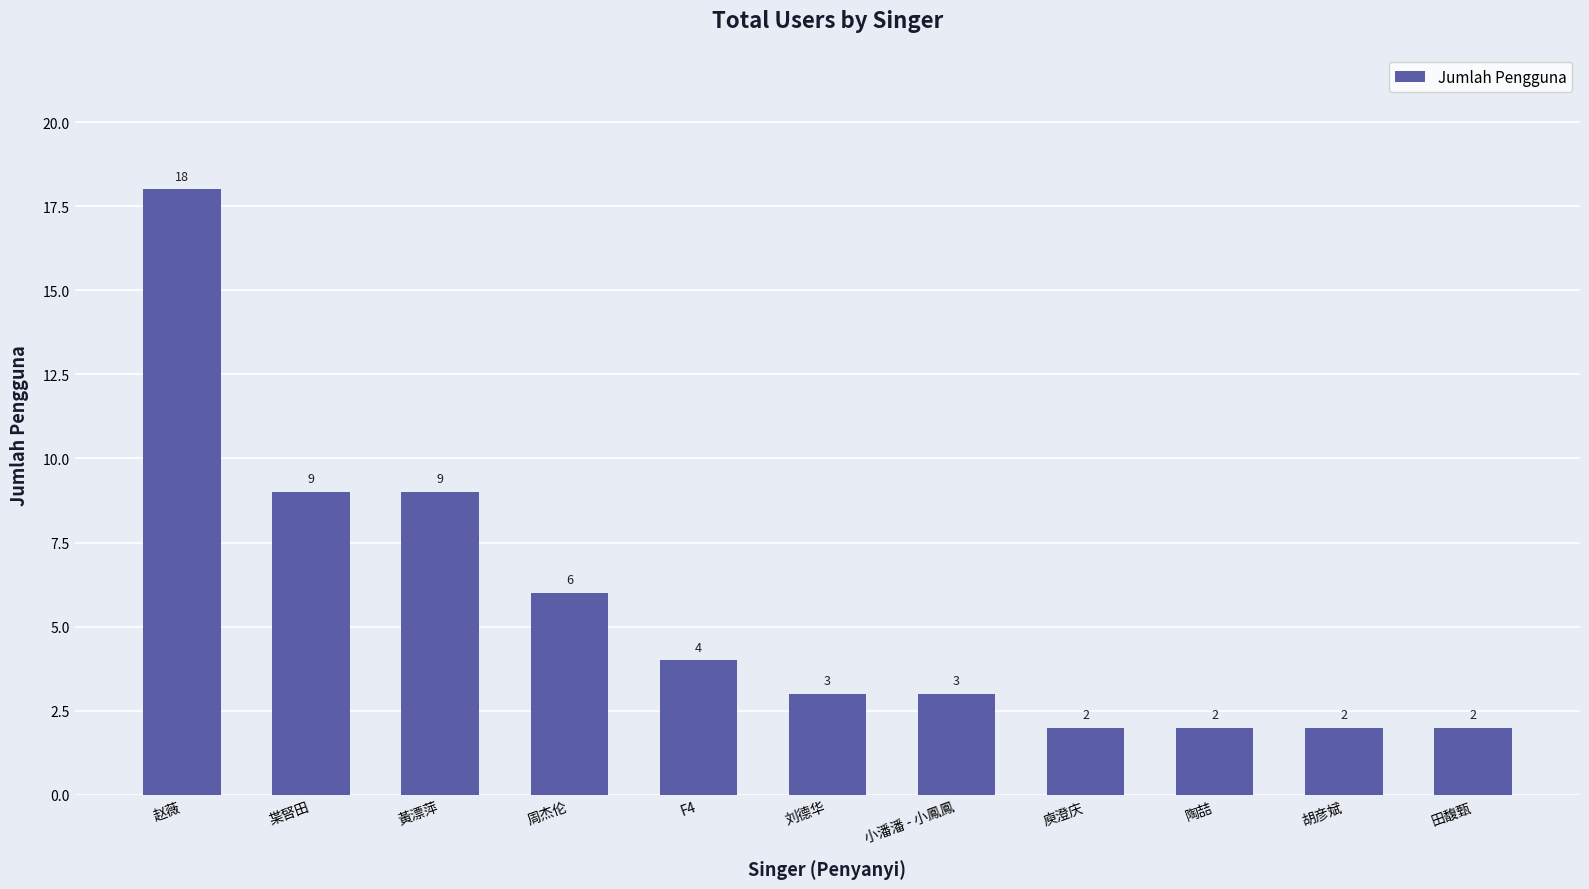

The chart shows a value of 13 at 枼唘田. True or false?

False